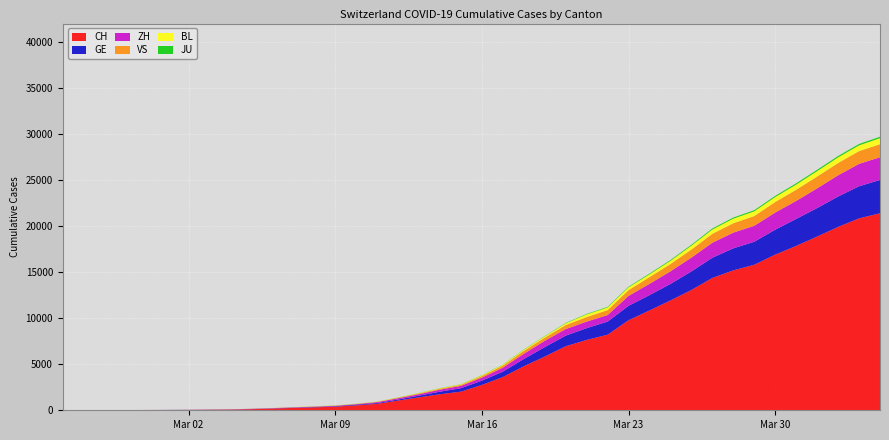

Reading left to right, what are all the values shown in this chart?

CH: 1	2	6	13	20	27	38	54	74	118	182	254	318	395	533	701	1053	1407	1740	2022	2753	3606	4778	5833	6953	7638	8205	9779	10839	11931	13067	14371	15196	15804	16908	17851	18869	19912	20841	21398
GE: 0	1	1	4	6	8	8	11	11	15	19	30	38	47	73	84	114	178	281	374	461	588	786	1026	1151	1280	1423	1568	1668	1789	2011	2196	2392	2498	2705	2934	3091	3302	3488	3615
ZH: 1	2	2	2	6	7	11	14	16	24	30	35	41	50	63	102	141	164	219	251	327	430	569	680	712	712	712	1076	1224	1371	1503	1630	1704	1736	1862	1953	2142	2306	2434	2467
VS: 0	0	0	1	1	2	3	3	4	5	6	7	12	17	22	30	53	76	98	115	172	225	312	349	436	498	535	628	728	794	875	969	1018	1056	1145	1212	1282	1334	1383	1416
BL: 0	0	0	1	2	2	2	2	2	6	6	15	19	20	22	26	26	42	47	54	76	89	116	134	184	282	289	302	306	341	422	466	502	511	539	561	588	610	625	656
JU: 0	0	1	1	1	1	1	2	2	4	4	5	5	7	7	7	12	17	18	19	25	29	32	36	44	54	61	69	82	92	100	114	119	127	128	140	145	149	149	154